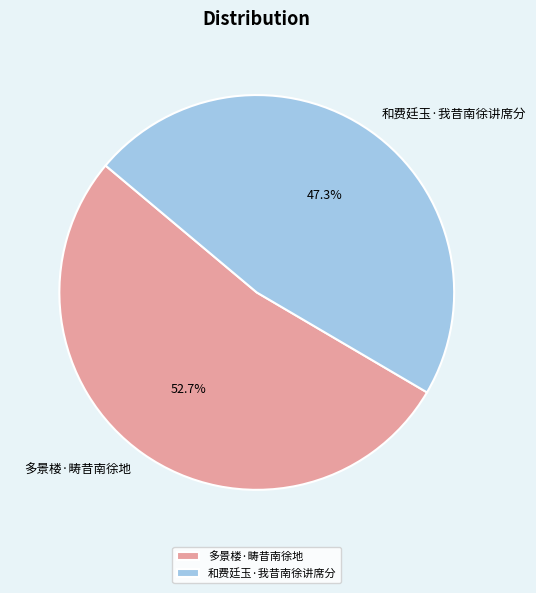

To the nearest percent, what is the difference between the 多景楼·畴昔南徐地 and 和费廷玉·我昔南徐讲席分 slice percentages?

5%